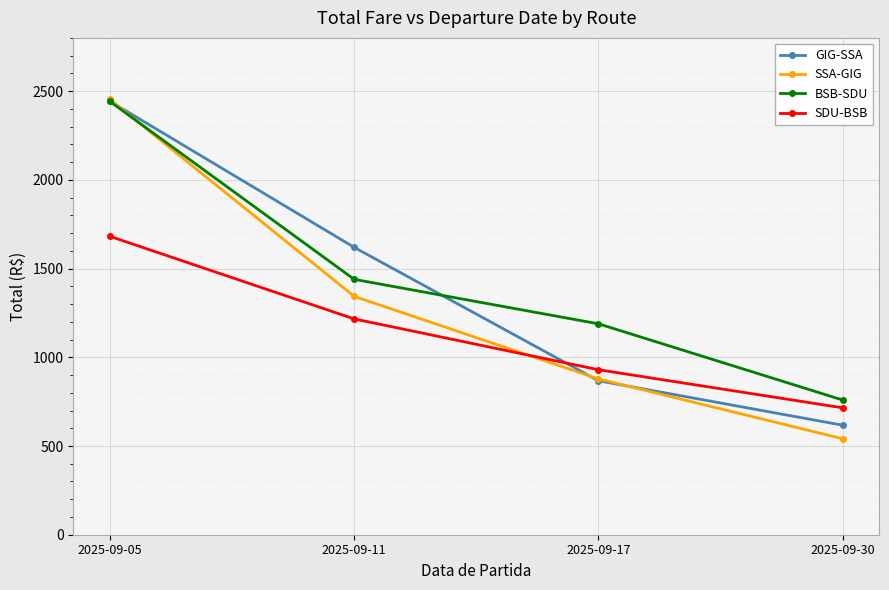

After their last crossing, which series has the higher values: SDU-BSB or SSA-GIG?

SDU-BSB